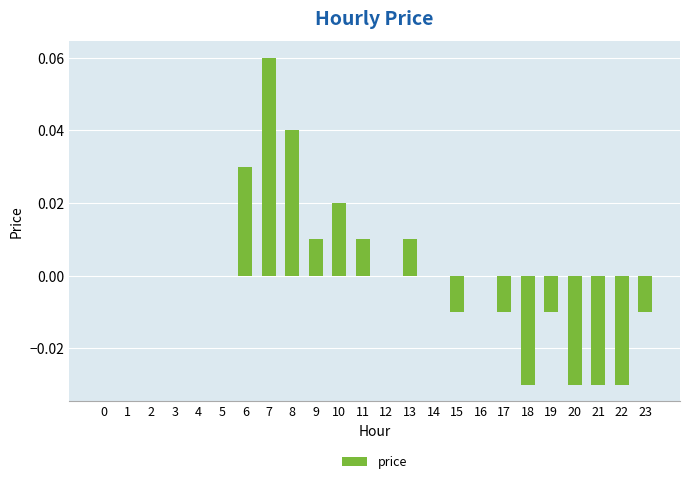

The chart shows a value of 0.0 at 4. True or false?

True